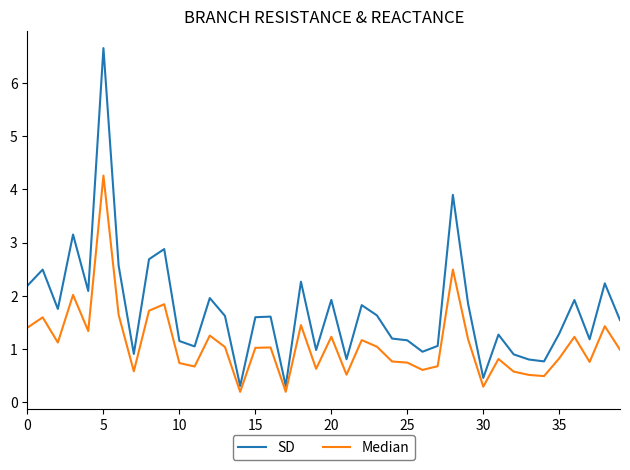

True or false: SD and Median cross at least once.

False